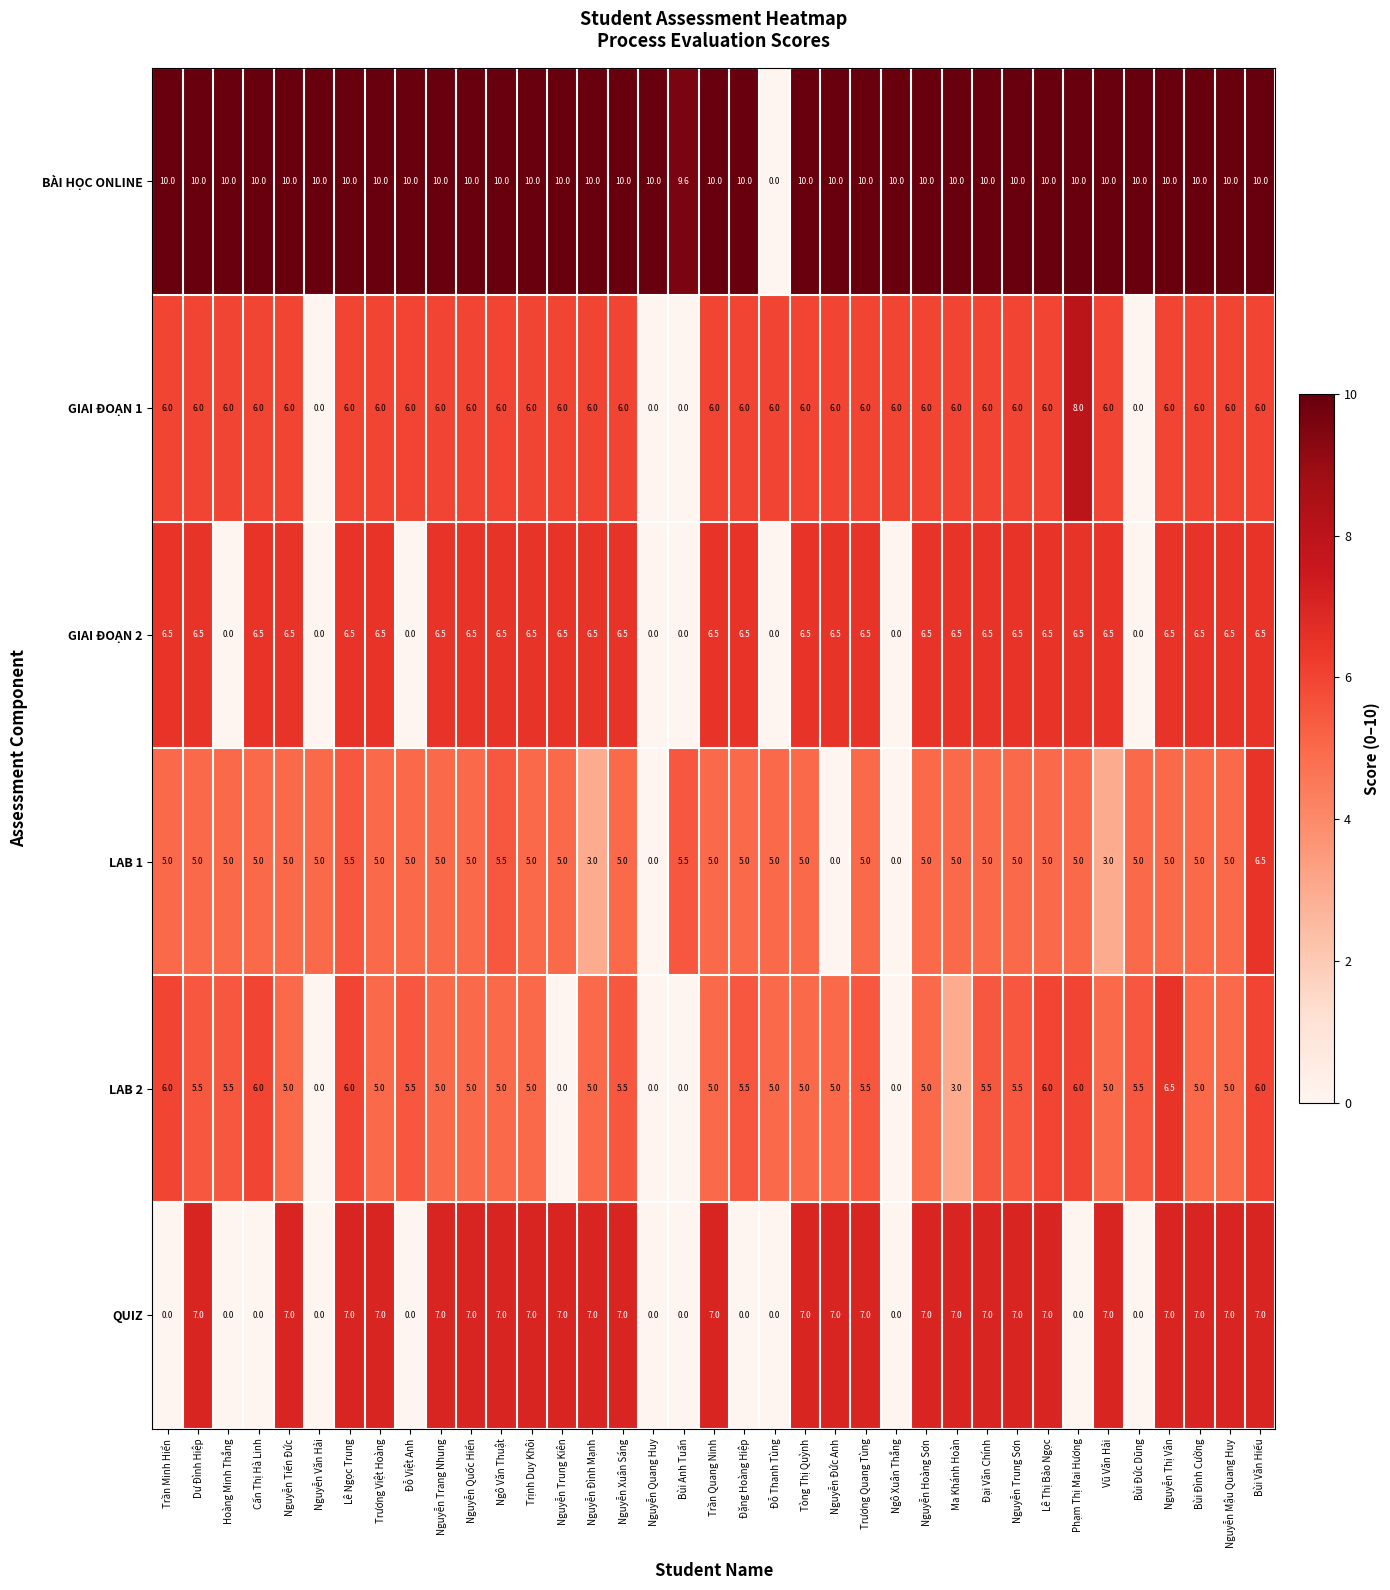

What is the difference between the maximum and minimum values in the GIAI ĐOẠN 1 series?

8.0